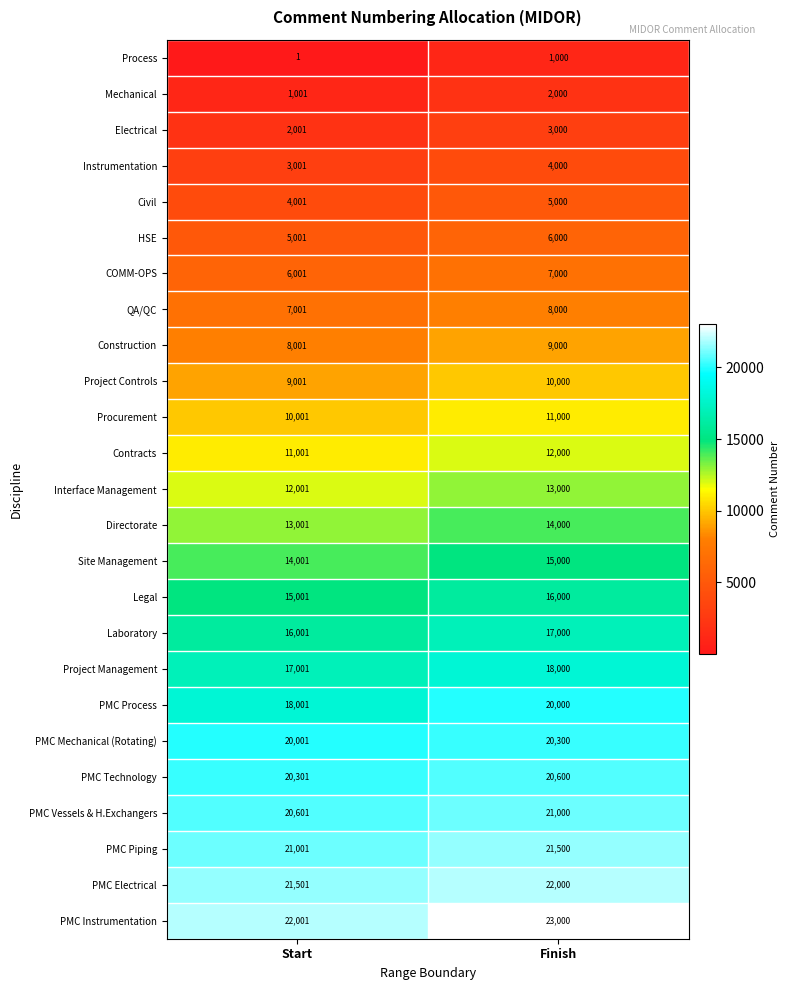

Is the value of Procurement at Finish greater than the value of Project Management at Start?

No